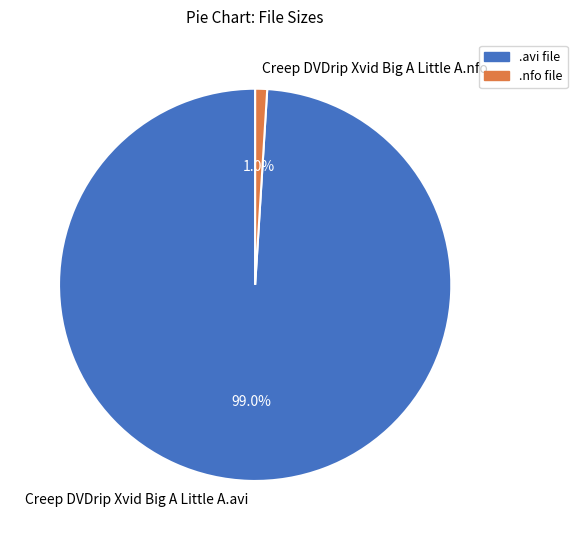

Count the number of slices in the pie.

2